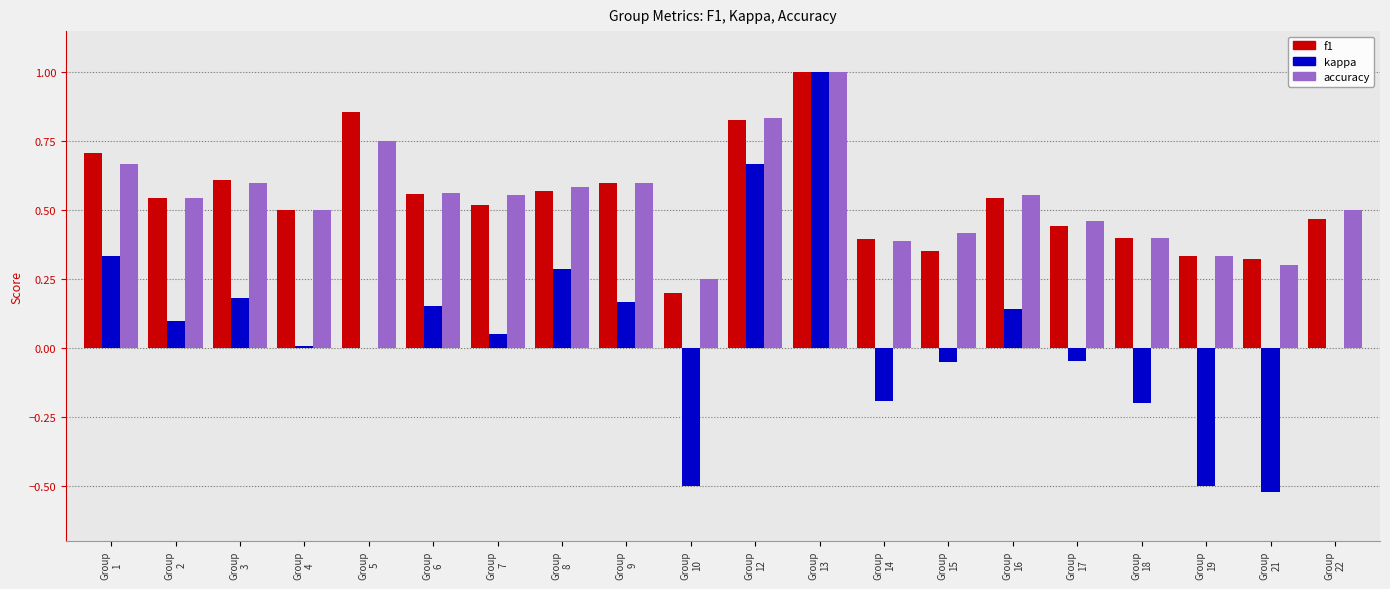

True or false: accuracy has a value of 0.2 at Group
15.

False